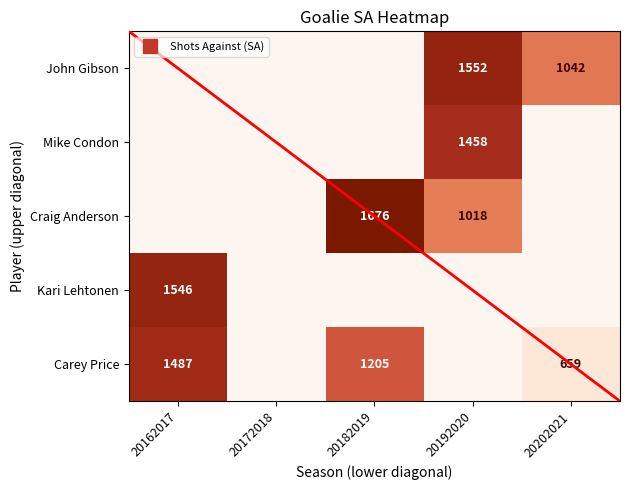

Between 20192020 and 20202021, which series saw the biggest shift?

John Gibson